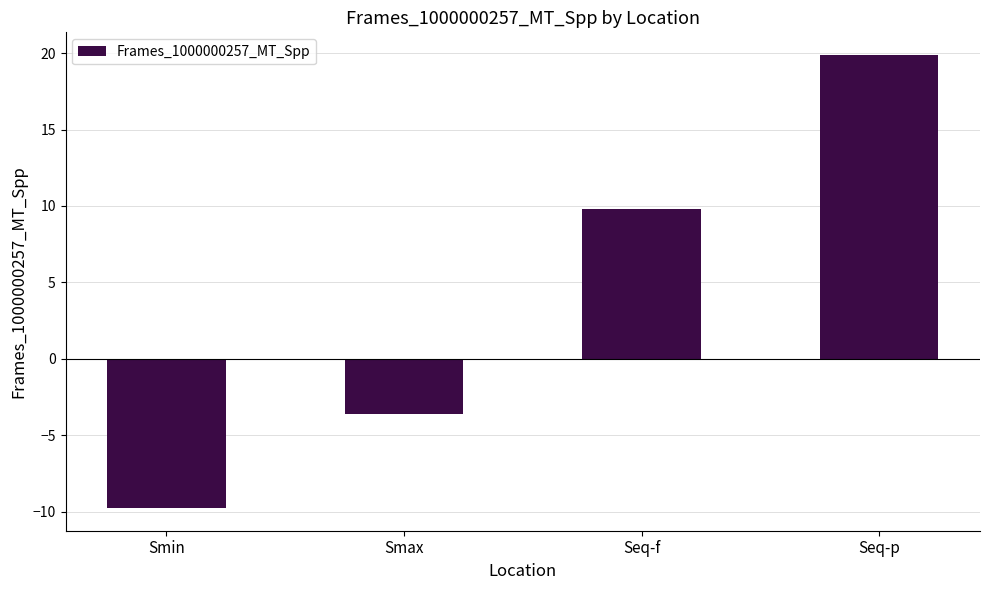

Rank the categories by value from highest to lowest.

Seq-p, Seq-f, Smax, Smin